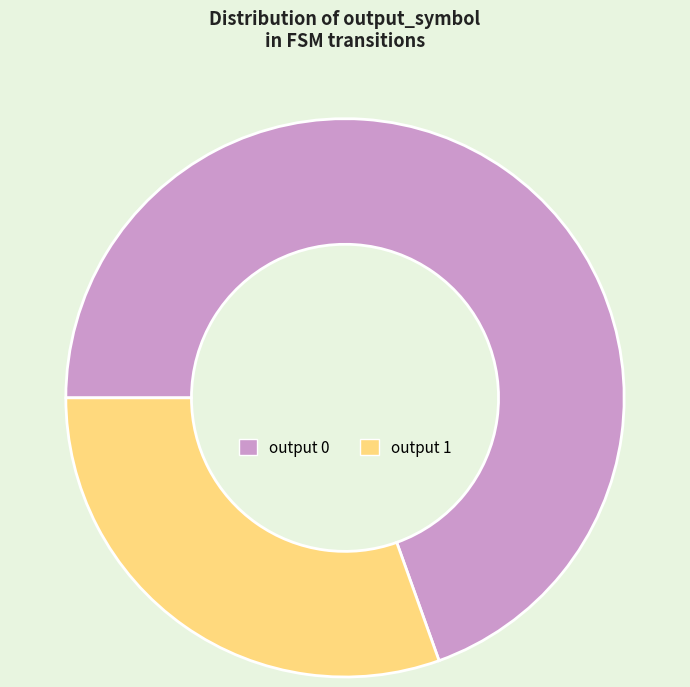

Which category accounts for the majority?

output 0